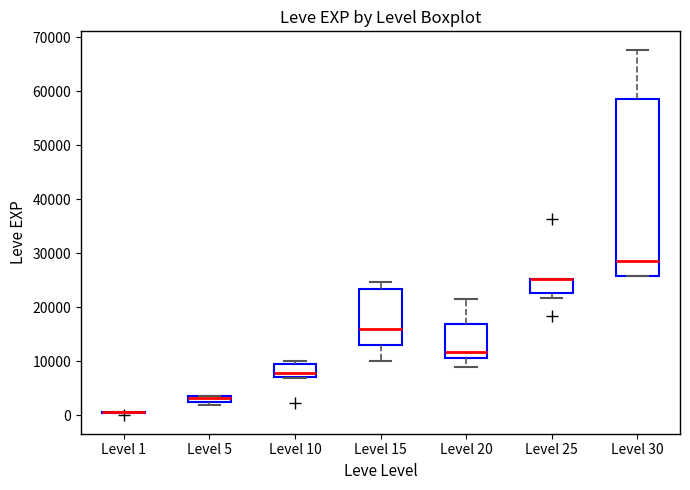

Which box is the tallest, from its lower edge to its upper edge?

Level 30